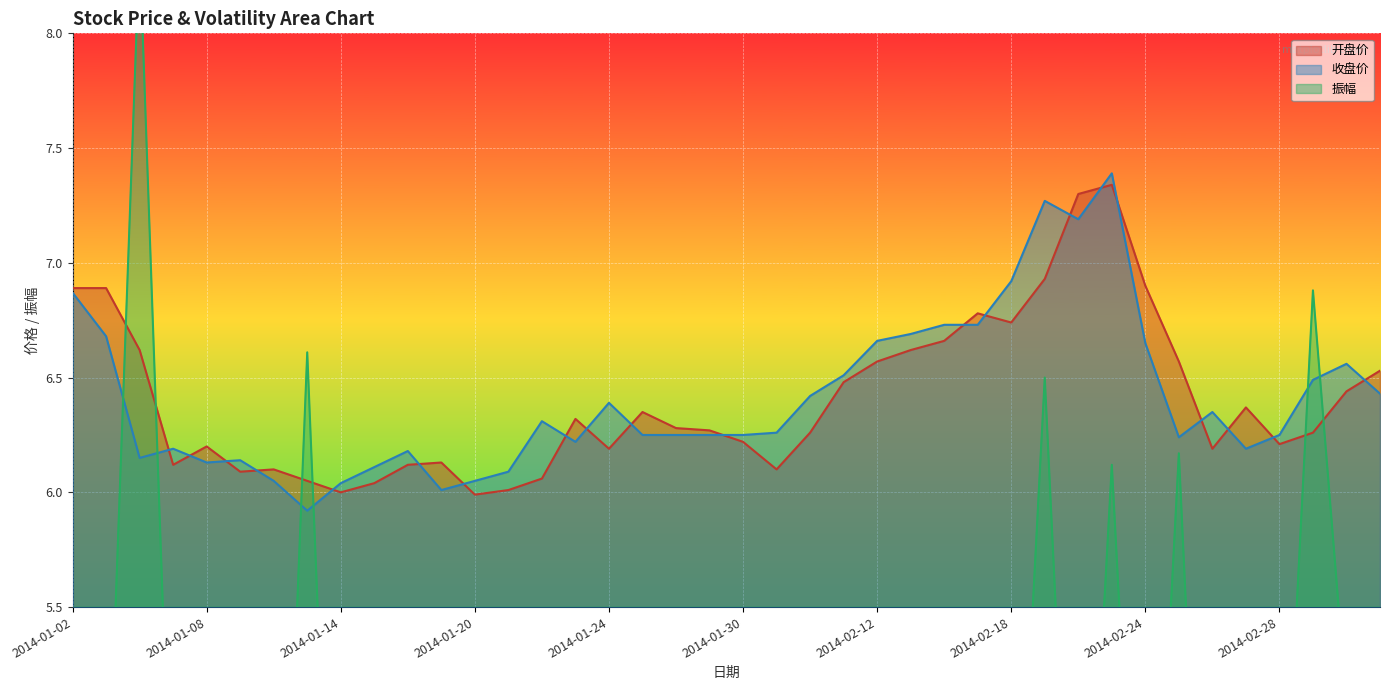

How many values in the 开盘价 series exceed 6?

38